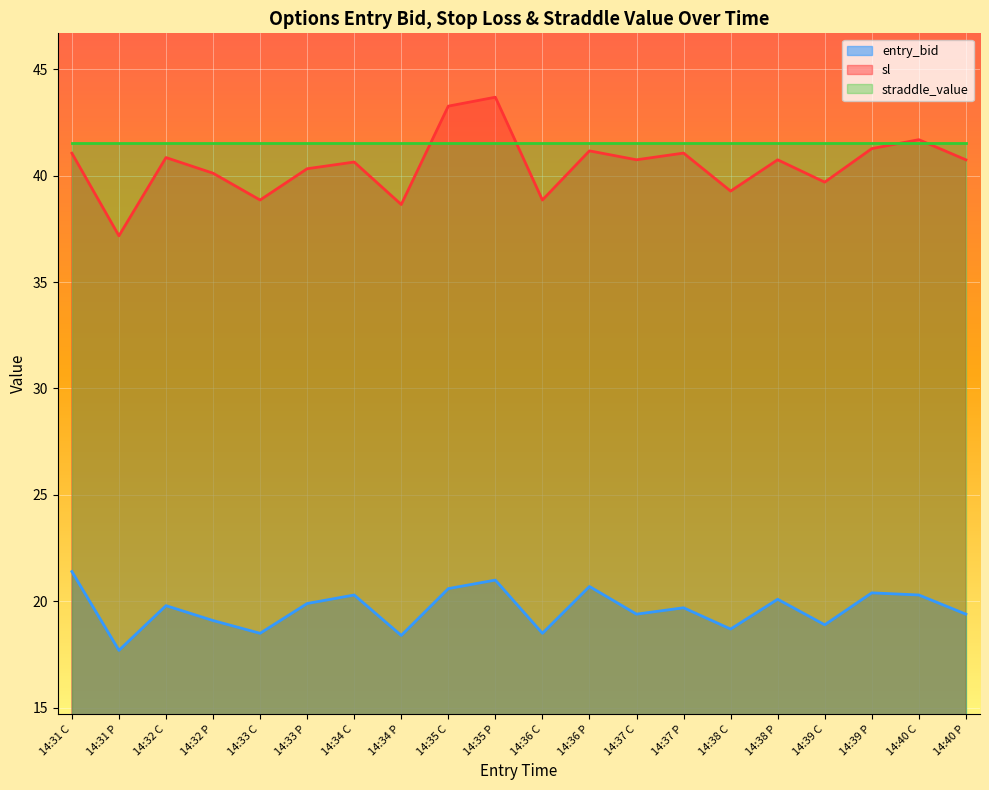

At which category is the sum across all series the highest?

14:35 P